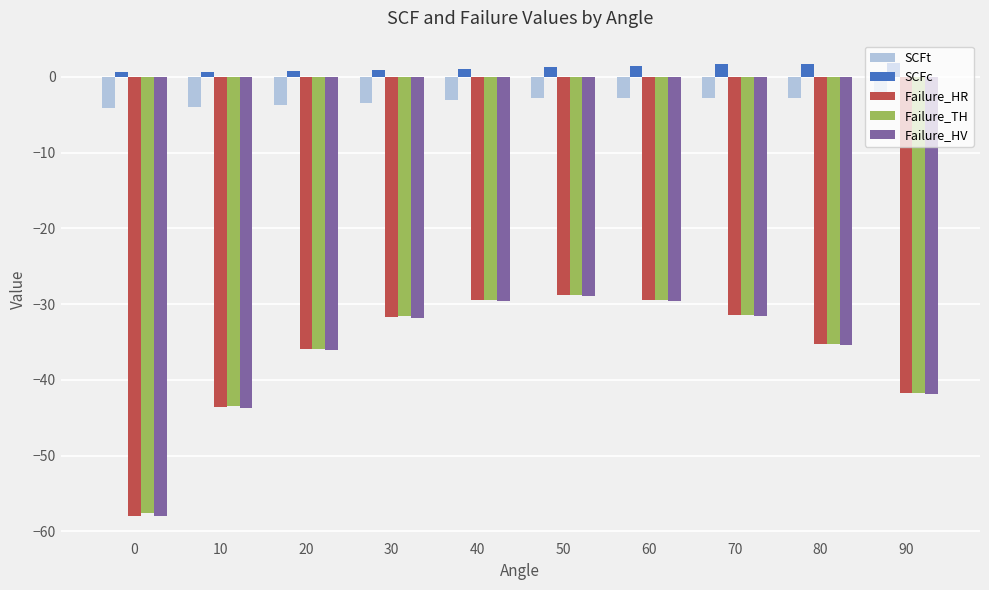

Between 20 and 80, which series saw the biggest shift?

SCFc